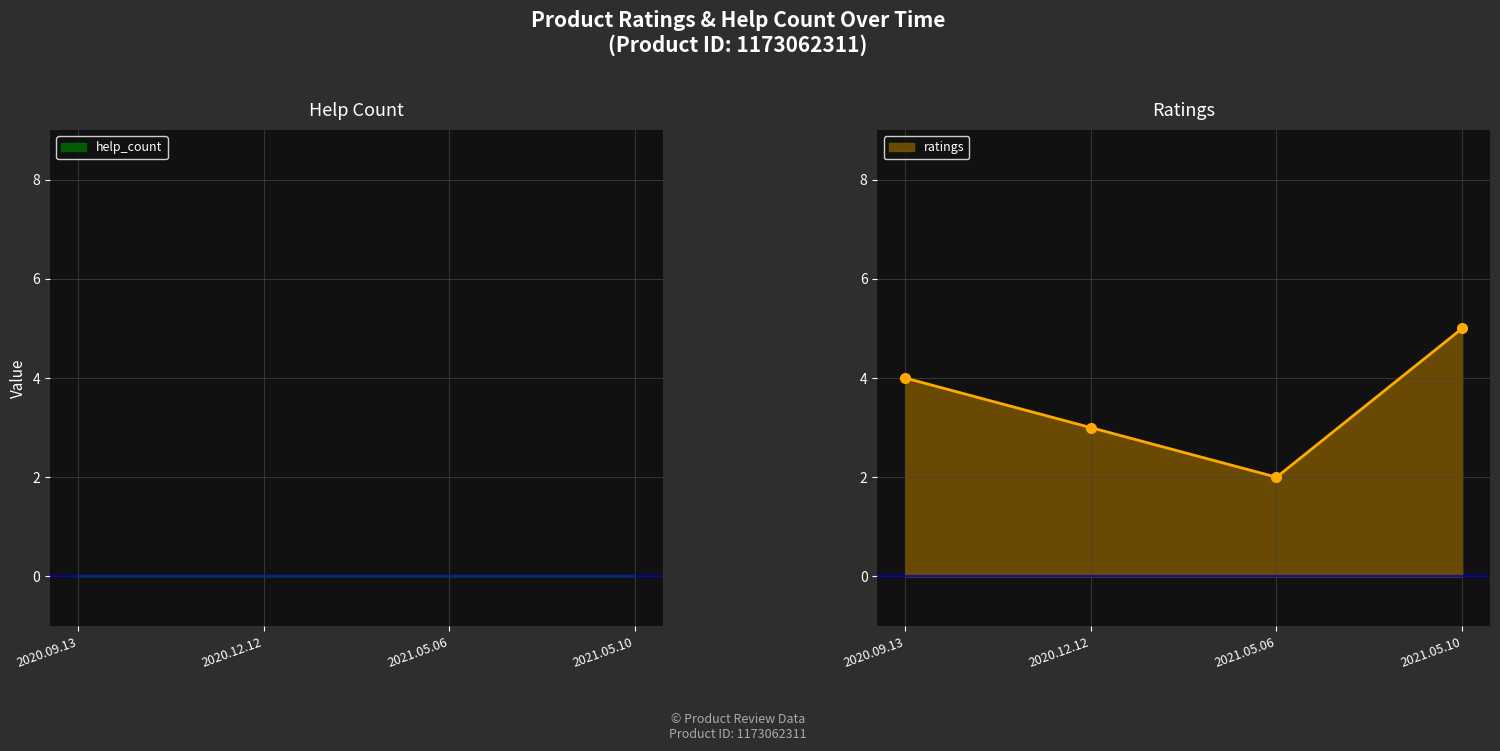

What is the sum of all values?

14